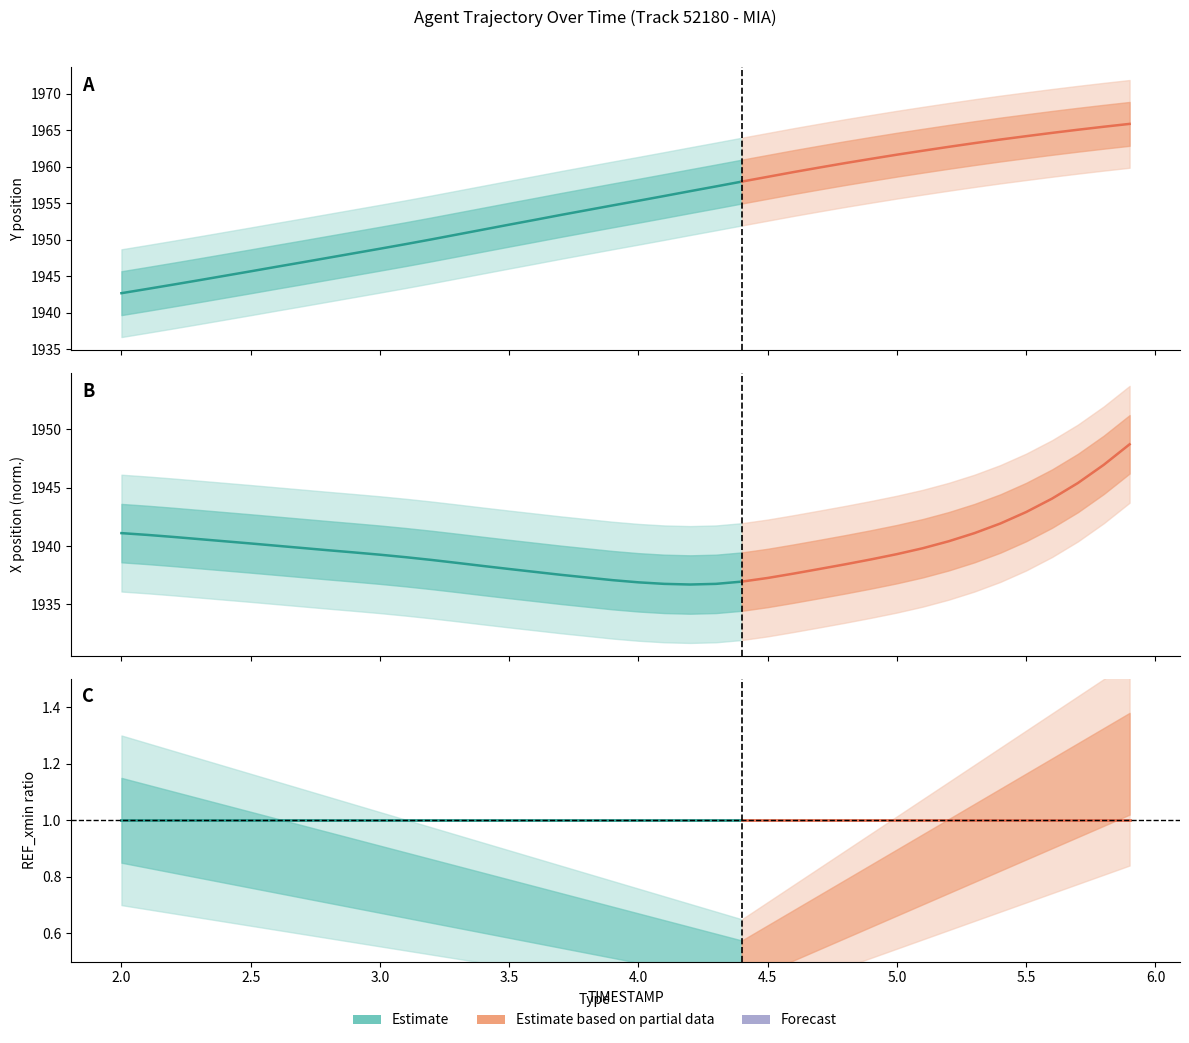

What is the value of the Y point at the 40th from the left?

1965.8